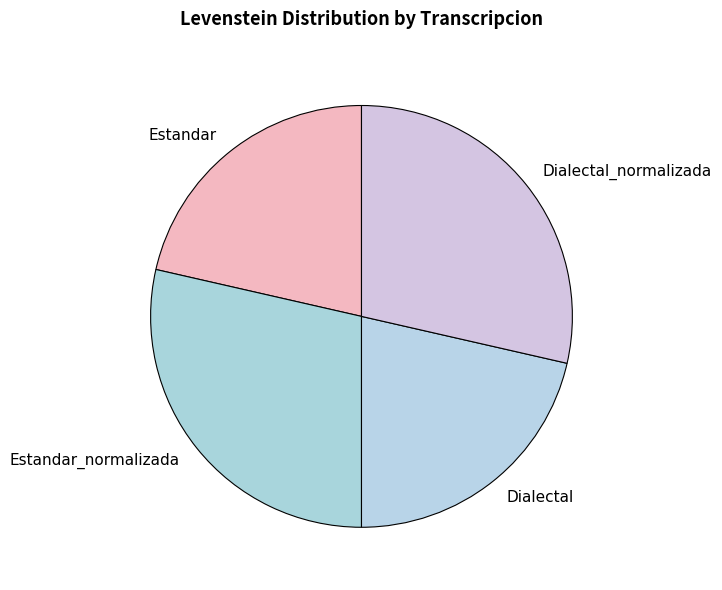

Is the sum of Dialectal_normalizada and Estandar_normalizada greater than half?

Yes